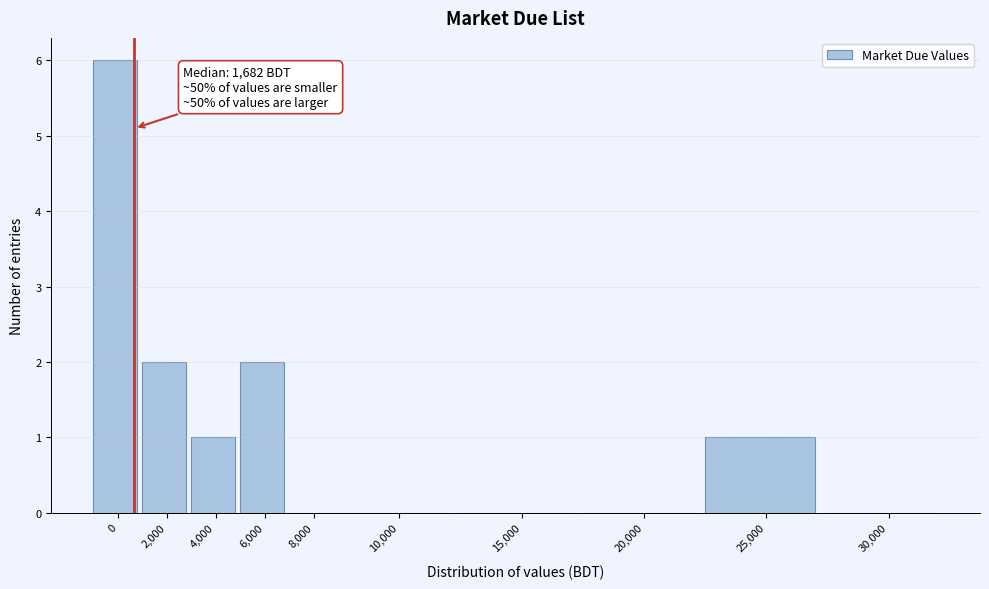

Reading left to right, list all the values displayed in this chart.

0=6	2,000=2	4,000=1	6,000=2	8,000=0	10,000=0	15,000=0	20,000=0	25,000=1	30,000=0